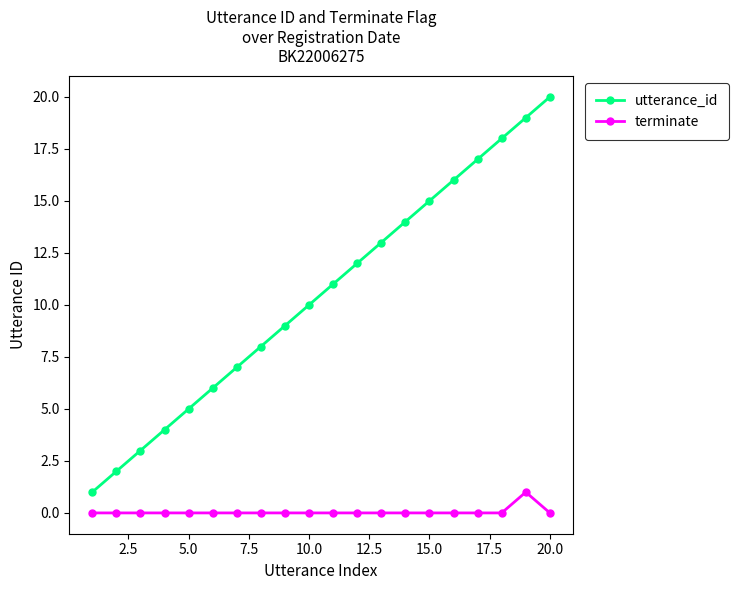

What is the value of the terminate point at the 19th from the left?

1